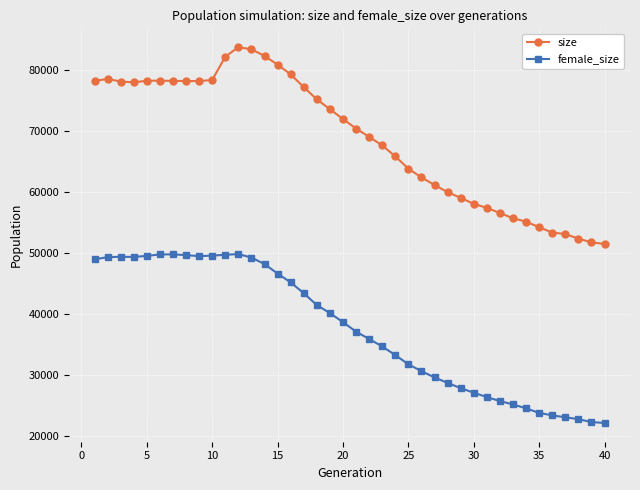

What is the minimum value shown in the chart?

22210